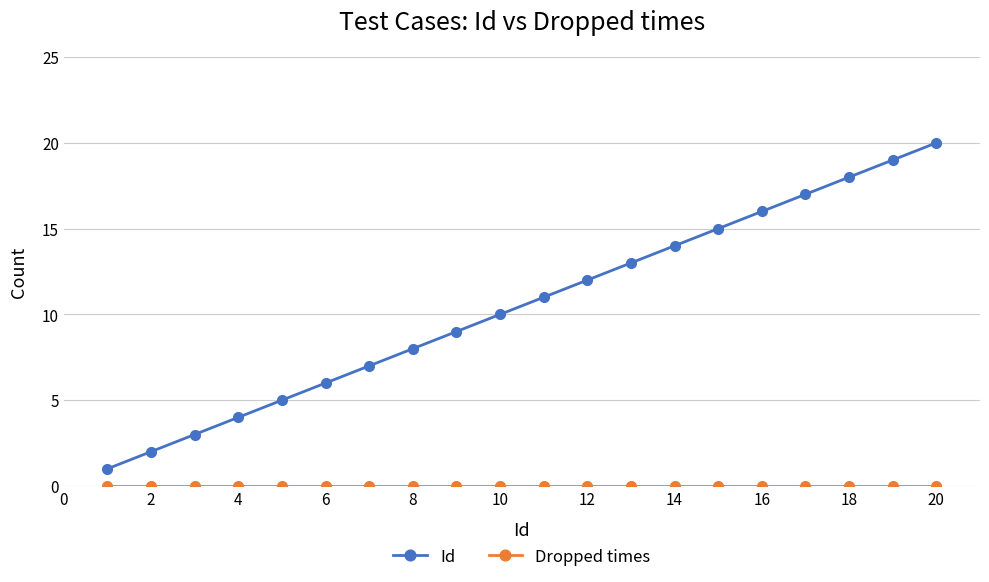

How many lines are shown in the chart?

2